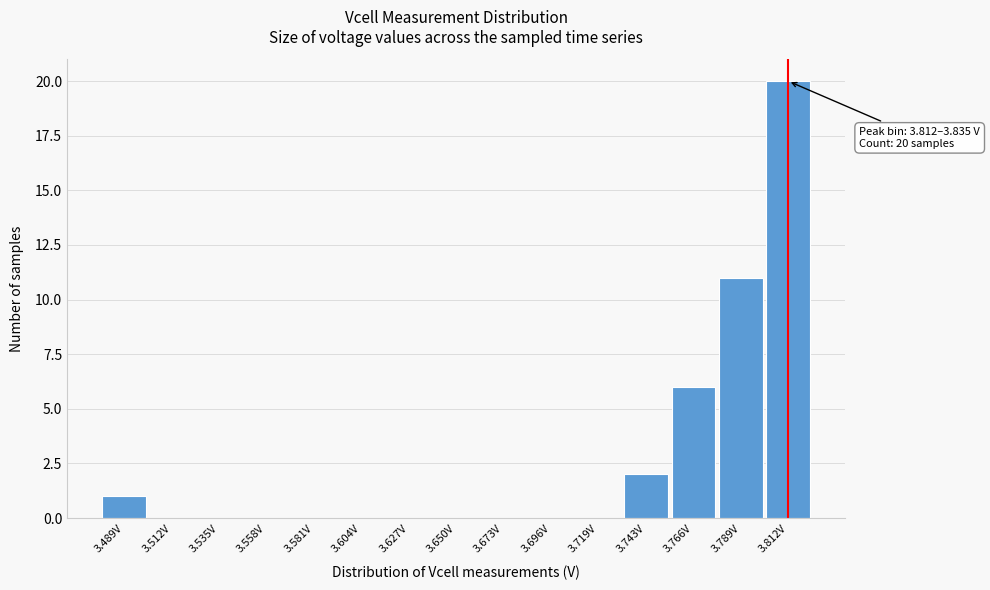

Reading left to right, transcribe all the data shown in this chart.

3.489V=1	3.512V=0	3.535V=0	3.558V=0	3.581V=0	3.604V=0	3.627V=0	3.650V=0	3.673V=0	3.696V=0	3.719V=0	3.743V=2	3.766V=6	3.789V=11	3.812V=20